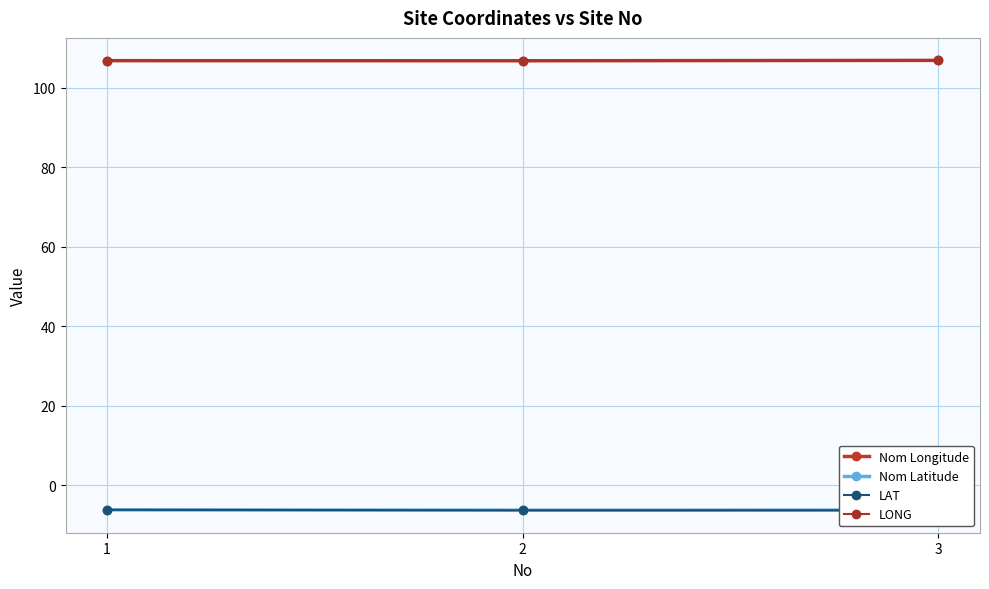

At which category is the sum across all series the highest?

1